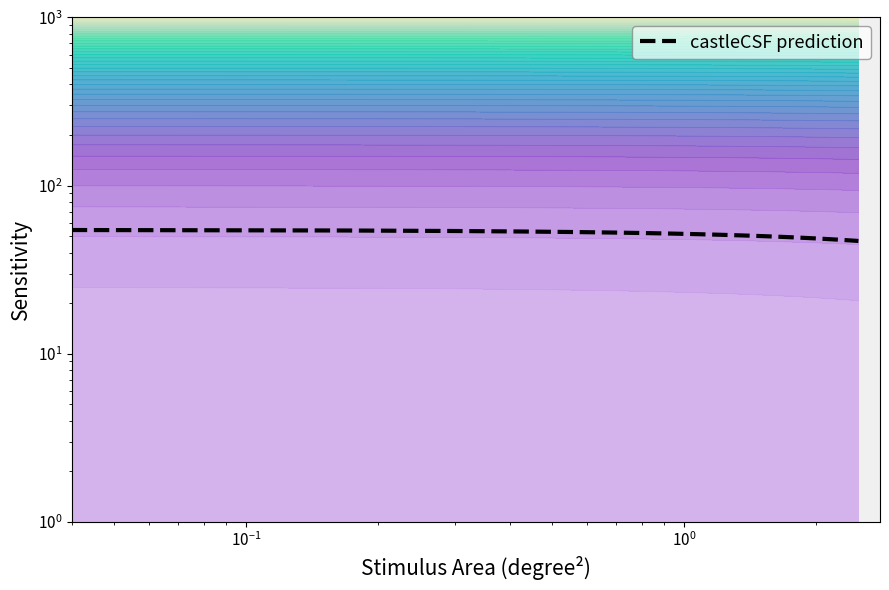

Reading left to right, what are all the values shown in this chart?

54.4	54.1	53.7	53.3	52.9	52.6	52.2	51.8	51.4	51.0	50.6	50.2	49.8	49.4	49.0	48.6	48.1	47.7	47.3	46.9